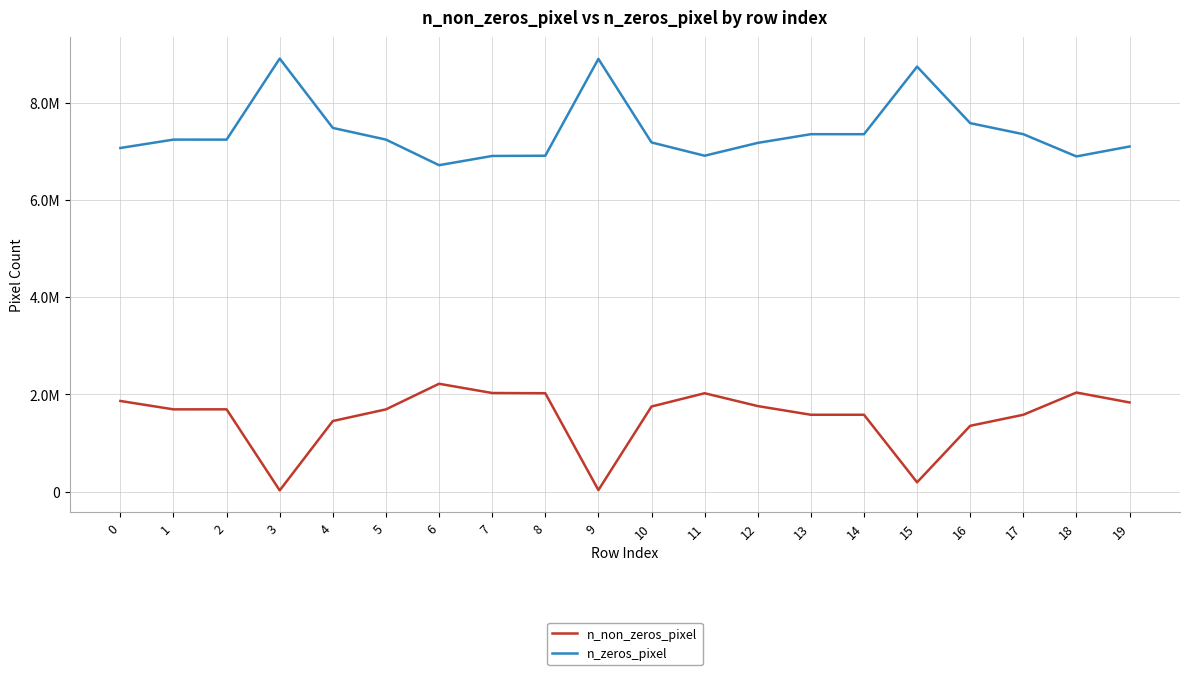

Which category has the lowest value in the n_non_zeros_pixel series?

3